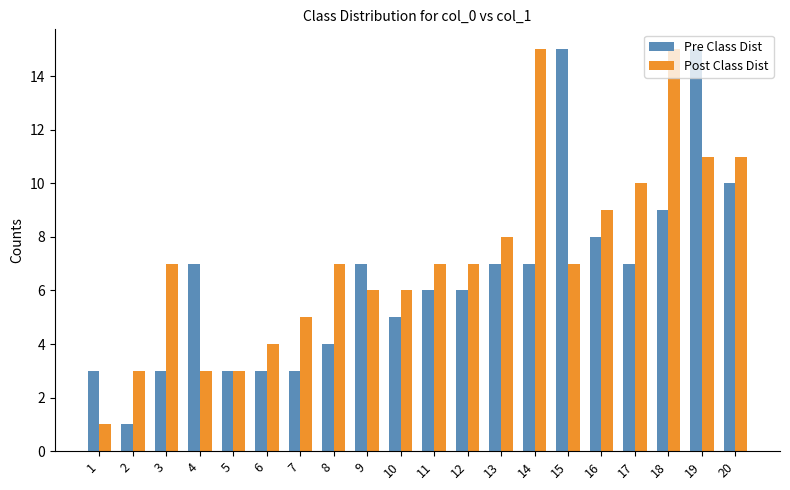

What is the difference between the maximum and minimum values in the Post Class Dist series?

14